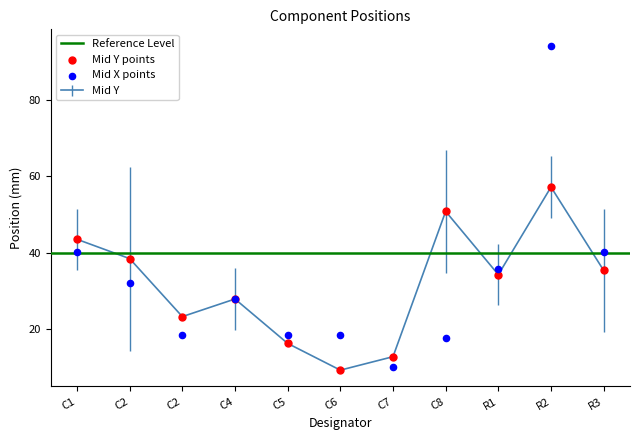

Which series reaches the maximum Y coordinate?

Mid X